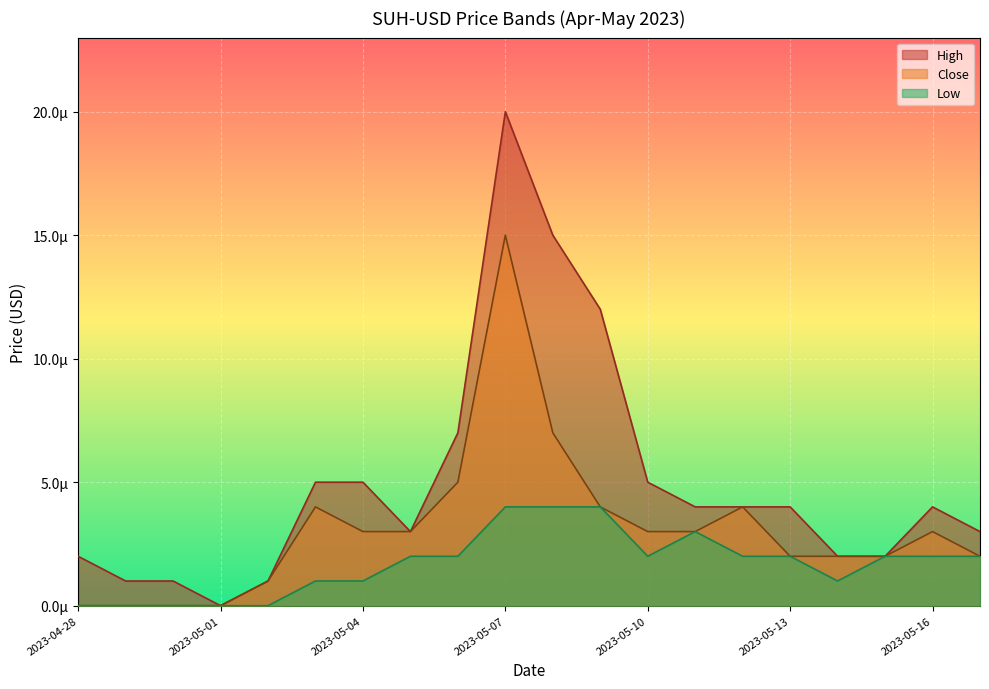

How many interior local peaks does the Close series have?

4